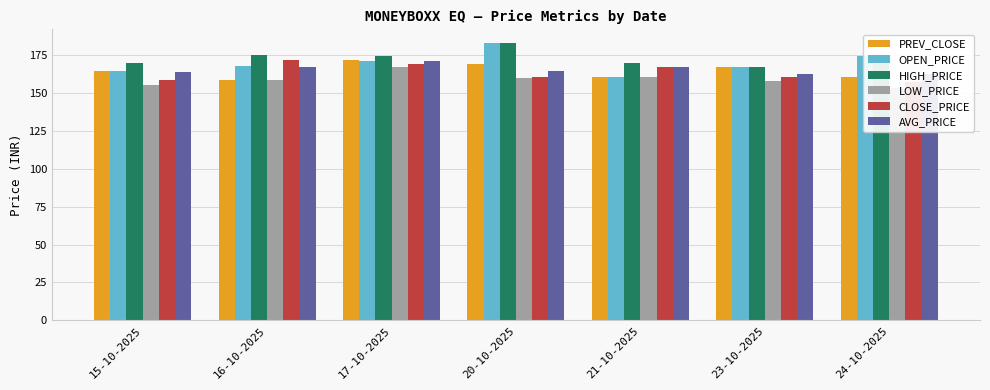

What is the difference between the maximum and minimum values in the LOW_PRICE series?

14.2